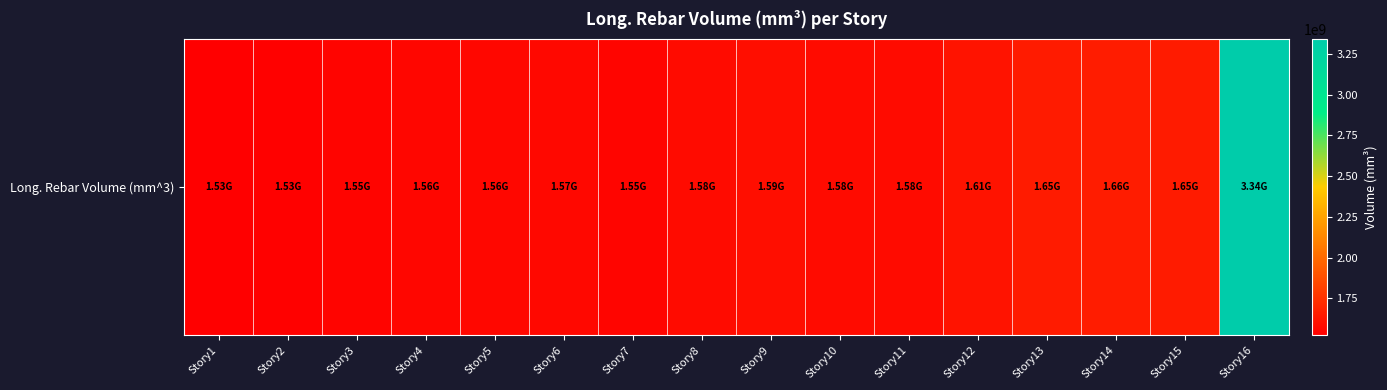

Reading right to left, list all the values displayed in this chart.

3341144722.9	1650956000.0	1656508898.3	1647796528.9	1611755266.5	1583195247.8	1582400063.8	1591539593.4	1576417639.9	1554644699.0	1566037576.1	1560390067.8	1556159035.2	1549983122.9	1533910673.8	1526644217.9